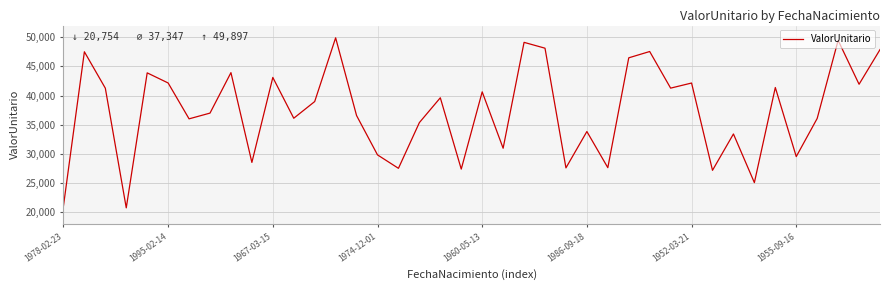

What is the difference between the maximum and minimum values?

29143.1